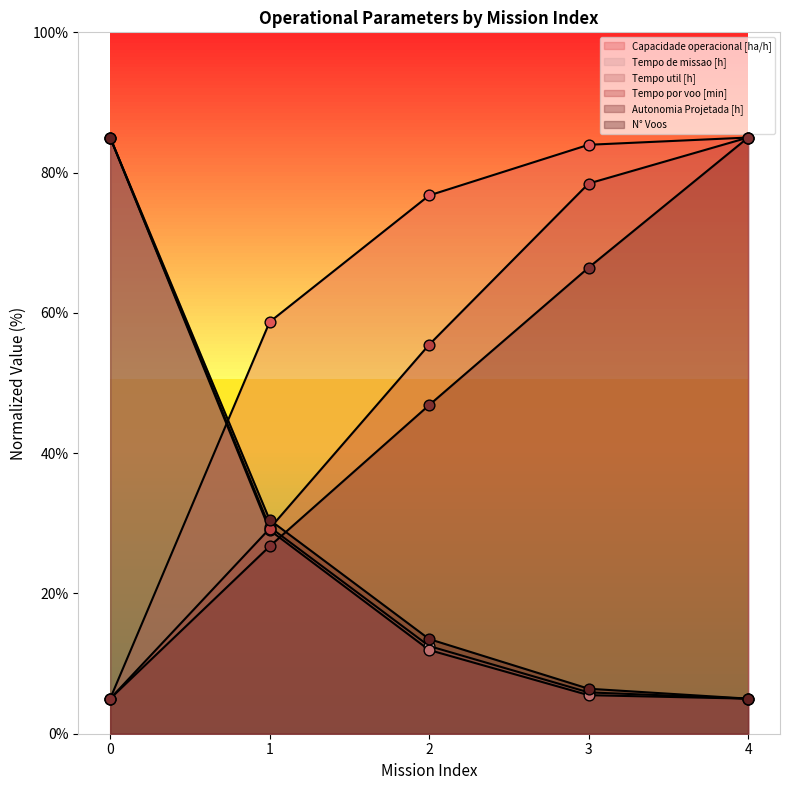

Which series reaches the maximum Y coordinate?

Capacidade operacional [ha/h]